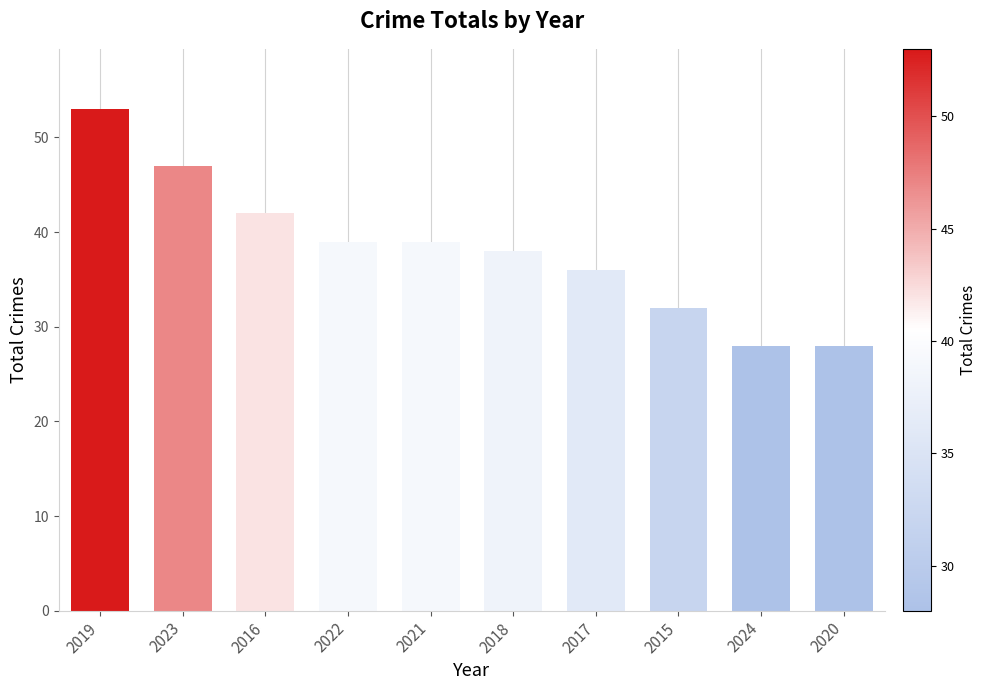

What is the minimum value shown in the chart?

28